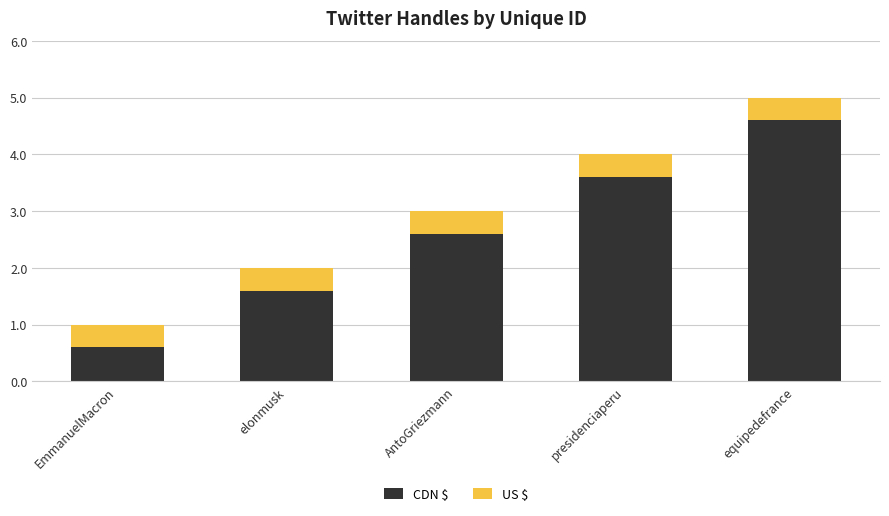

What are all the series names shown in the legend?

CDN $, US $